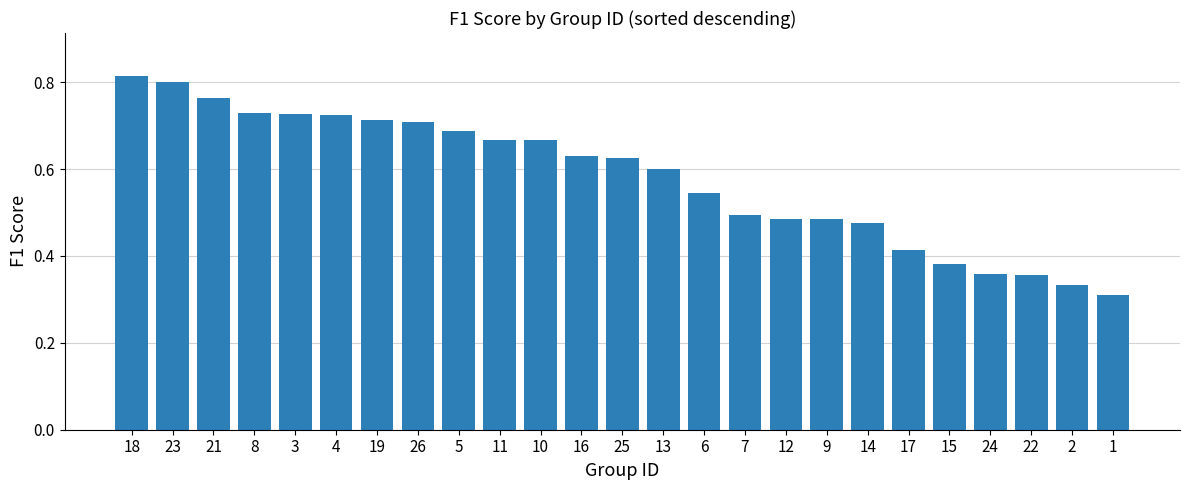

The value at 4 is 0.7. True or false?

True